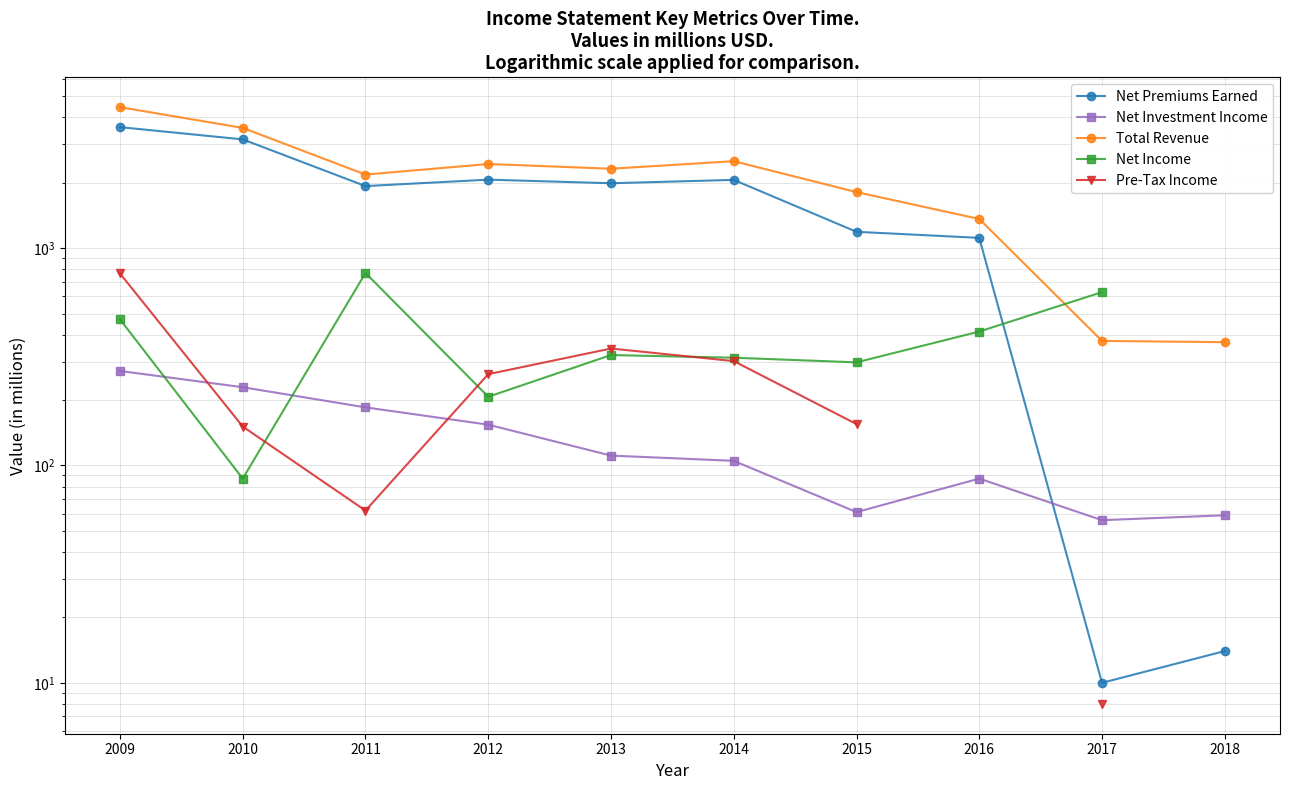

What is the value of the Net Investment Income point at the 8th from the left?

87.0